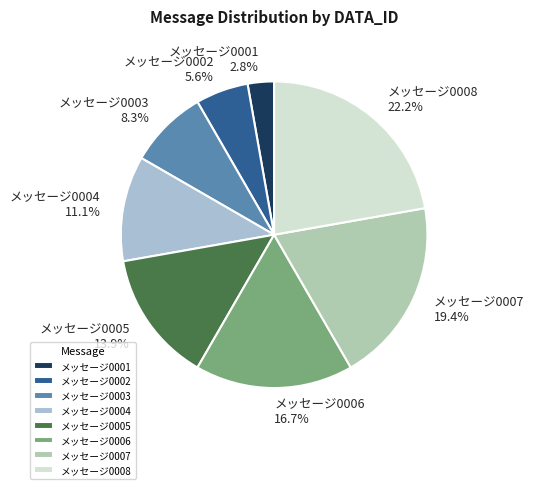

True or false: メッセージ0002 accounts for 13% of the total.

False